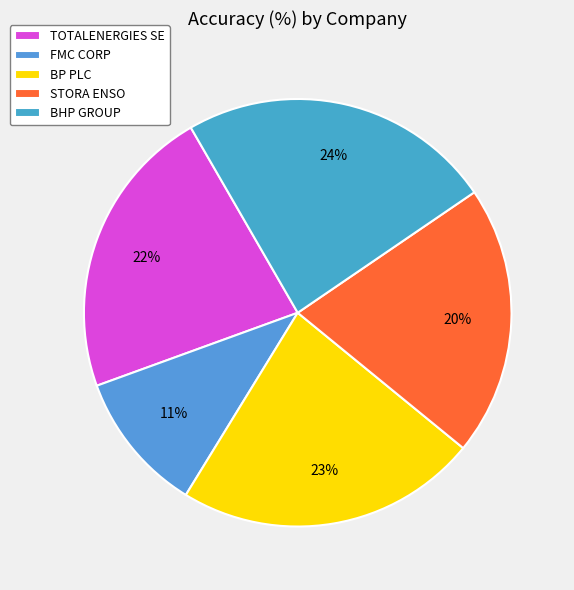

How much of the chart is everything except TOTALENERGIES SE?

77.8%